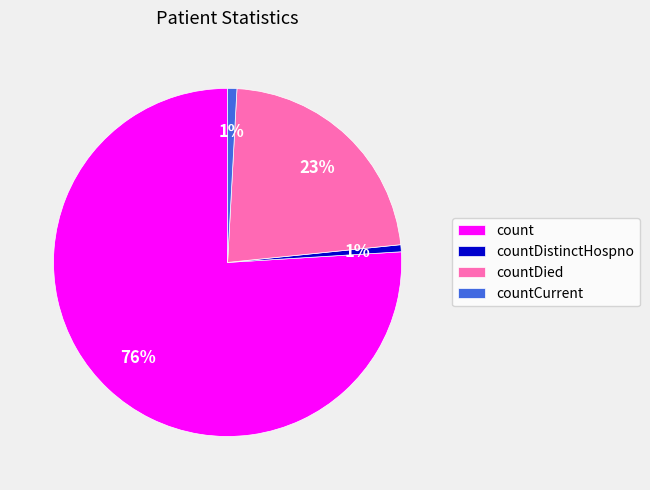

Is the sum of count and countDied greater than half?

Yes